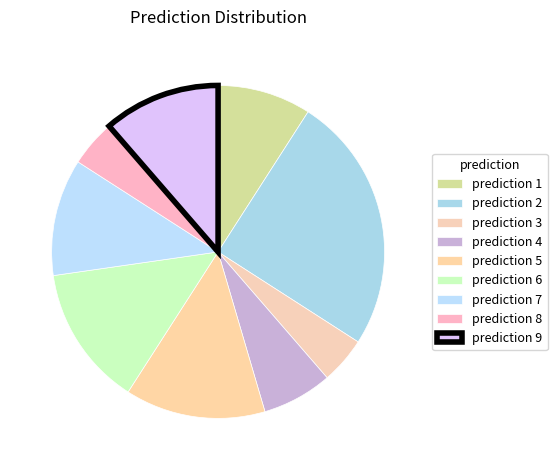

Count the number of slices in the pie.

9